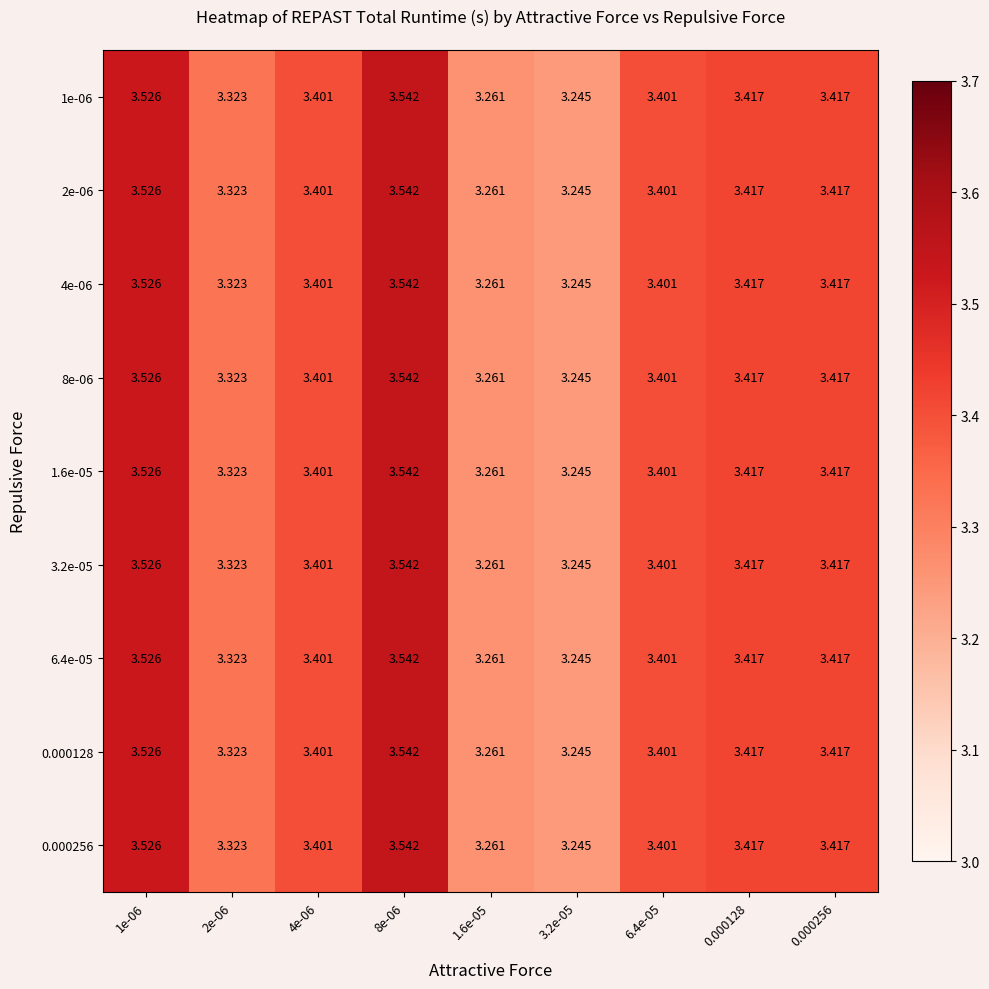

Is the value of 8e-06 at 6.4e-05 greater than the value of 1e-06 at 1.6e-05?

Yes